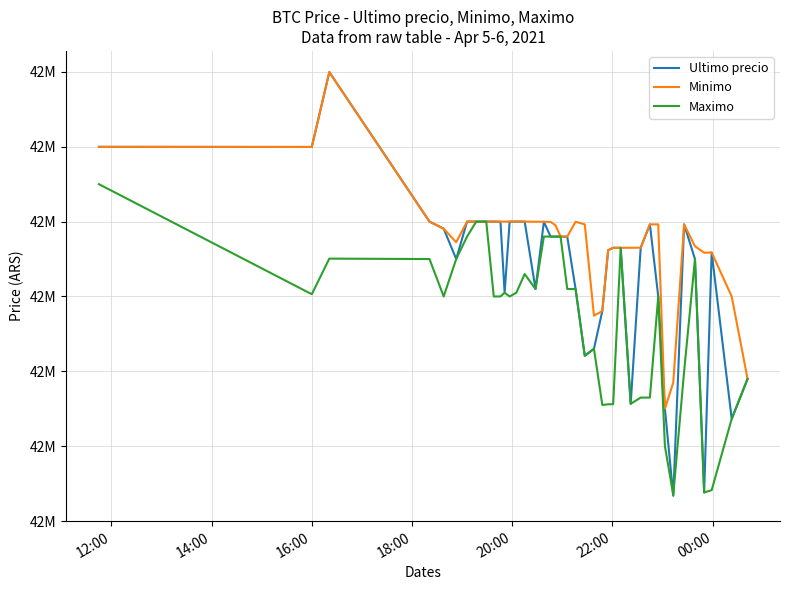

Is this an area chart (filled region under the line)?

No